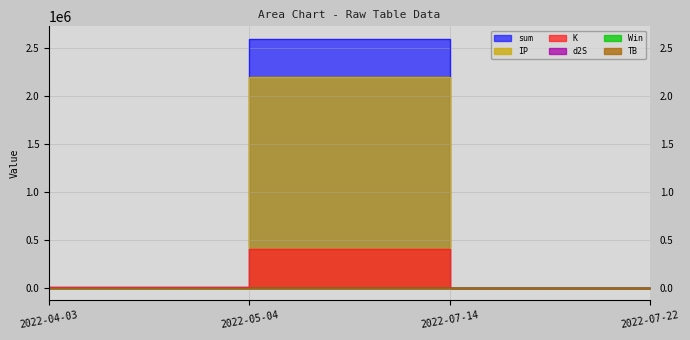

What is the sum of all K values?

408537.3